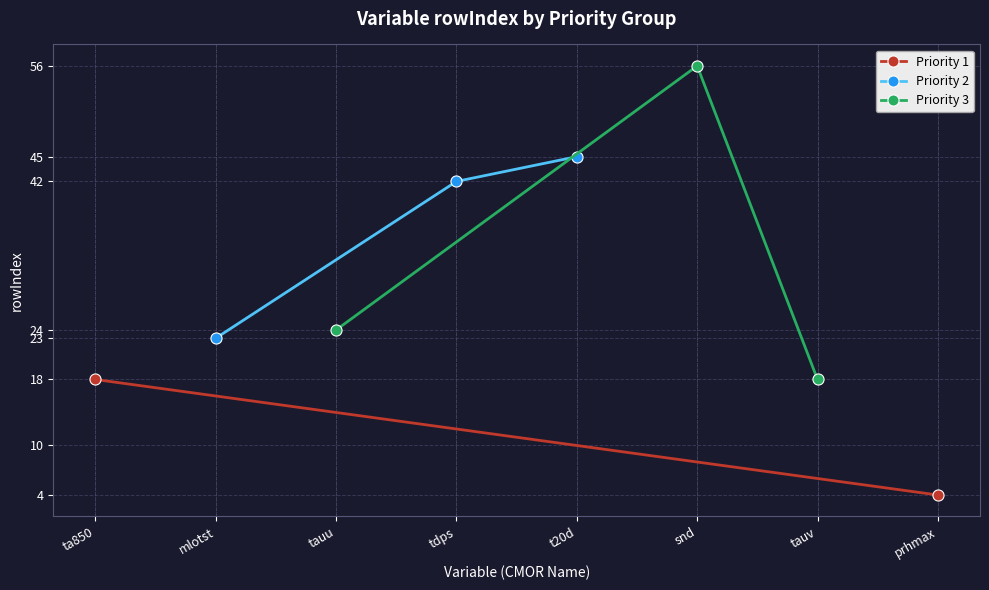

How many points are higher than both their immediate neighbors (excluding endpoints)?

1